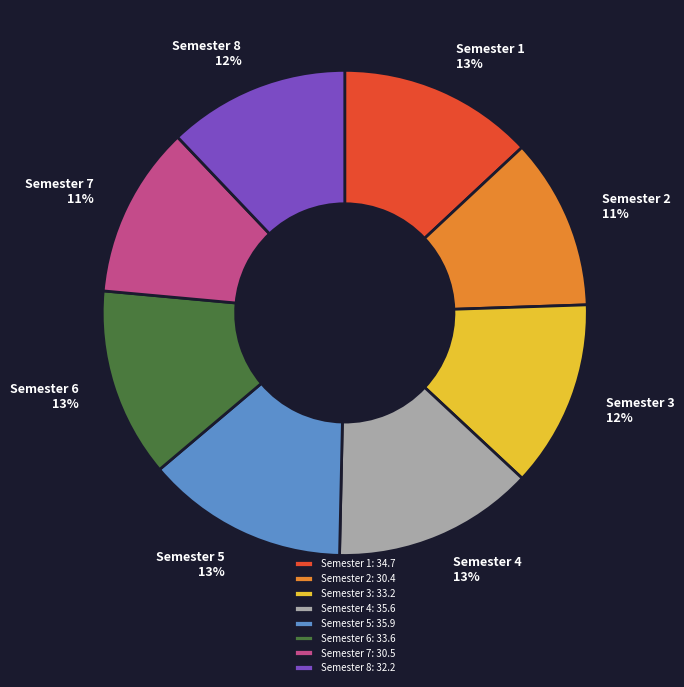

Between Semester 6 and Semester 7, which is larger?

Semester 6